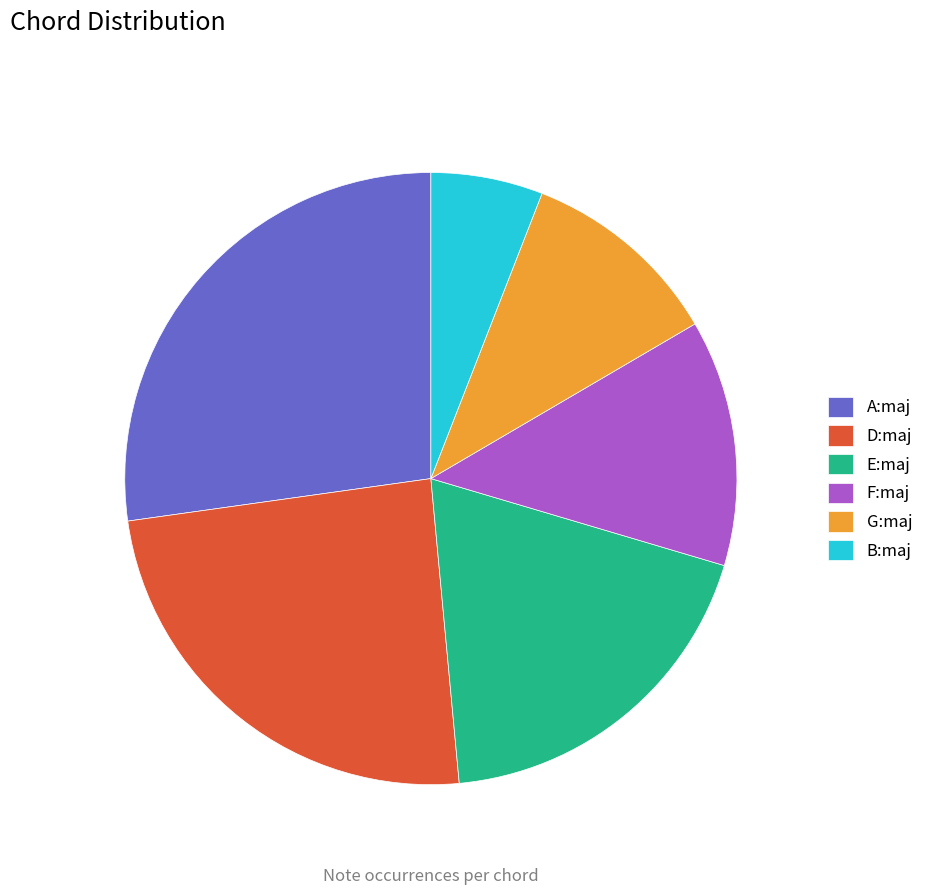

To the nearest percent, what is the combined percentage of A:maj and E:maj?

46%